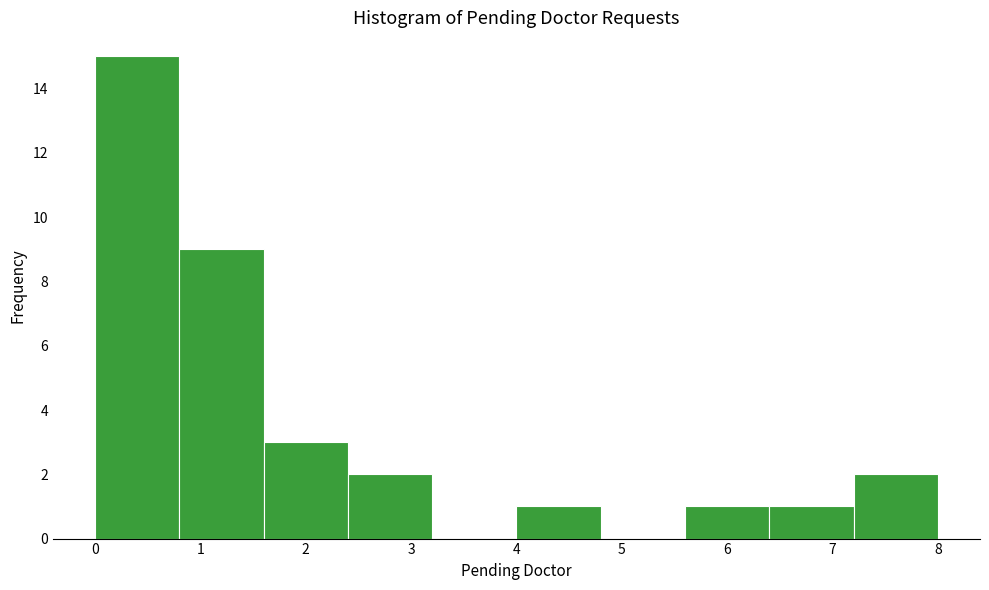

Reading left to right, list every bar in this chart as the range it spans on the x-axis followed by its height. The values are not printed on the chart, so give them approximately, as read against the axis.

0.0 to 0.8: 15
0.8 to 1.6: 9
1.6 to 2.4: 3
2.4 to 3.2: 2
3.2 to 4.0: 0
4.0 to 4.8: 1
4.8 to 5.6: 0
5.6 to 6.4: 1
6.4 to 7.2: 1
7.2 to 8.0: 2